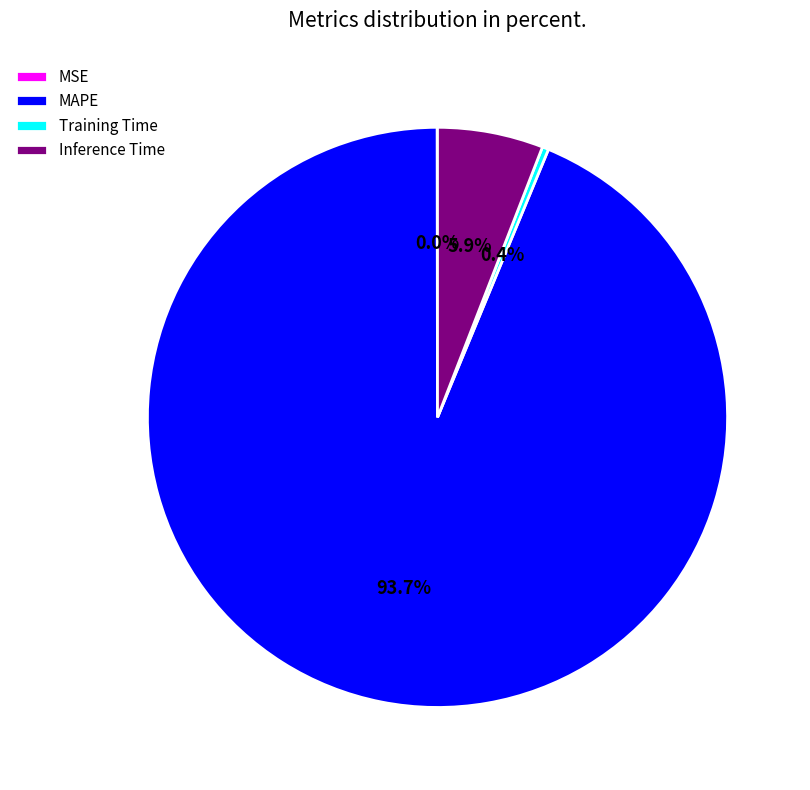

Which category accounts for the majority?

MAPE